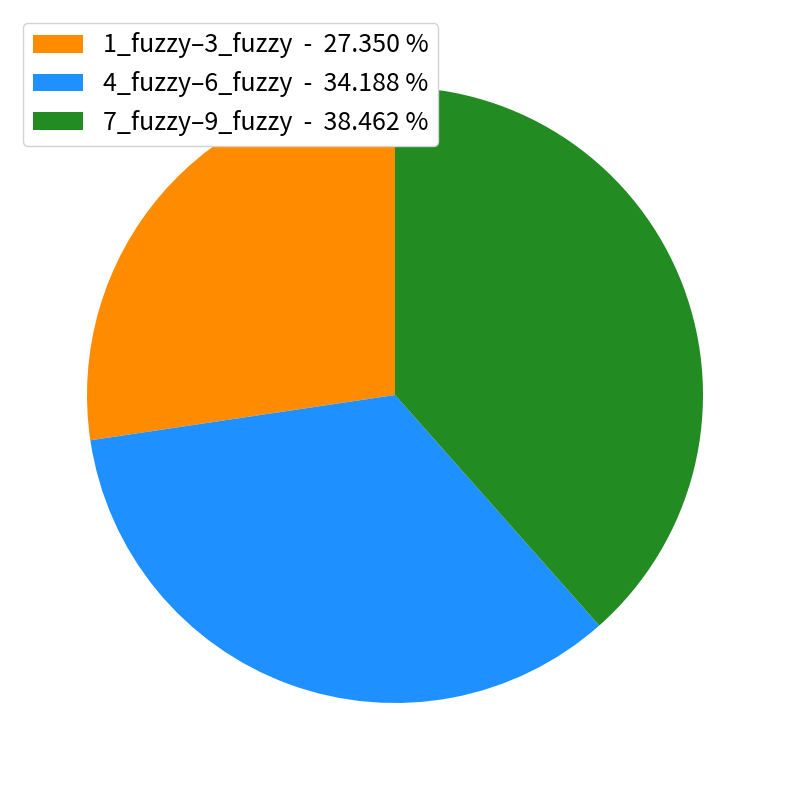

Which category has the biggest portion of the pie?

7_fuzzy–9_fuzzy - 38.462 %